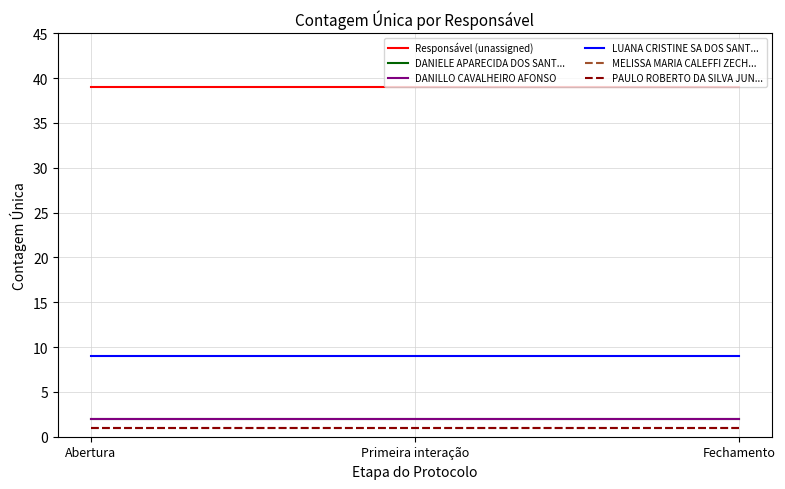

The value of DANIELE APARECIDA DOS SANT... at Fechamento is 2. True or false?

True